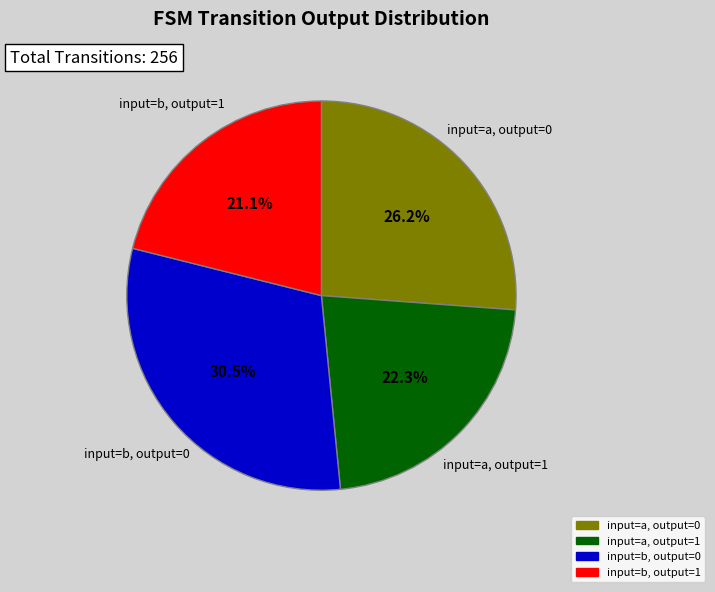

To the nearest percent, what percentage of the pie is input=a, output=1?

22%